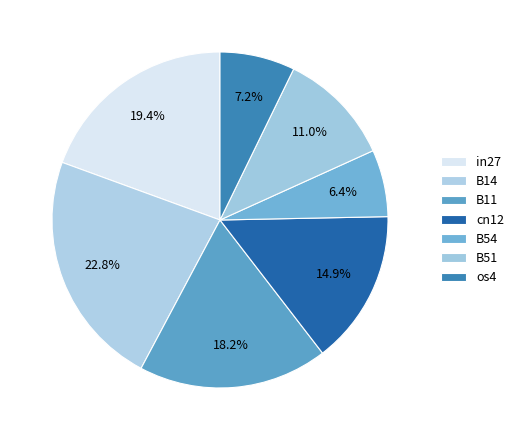

Count the number of slices in the pie.

7